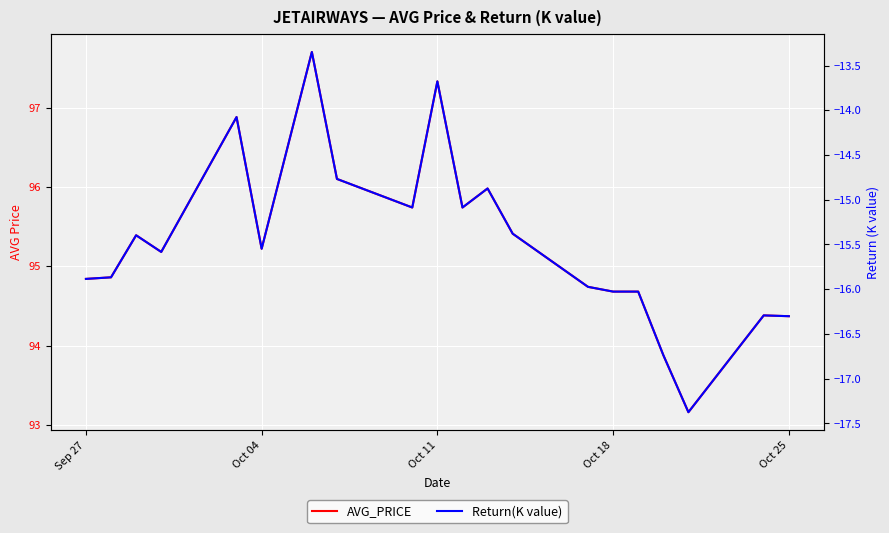

Rank the series by their maximum value, from highest to lowest.

AVG_PRICE, Return(K value)